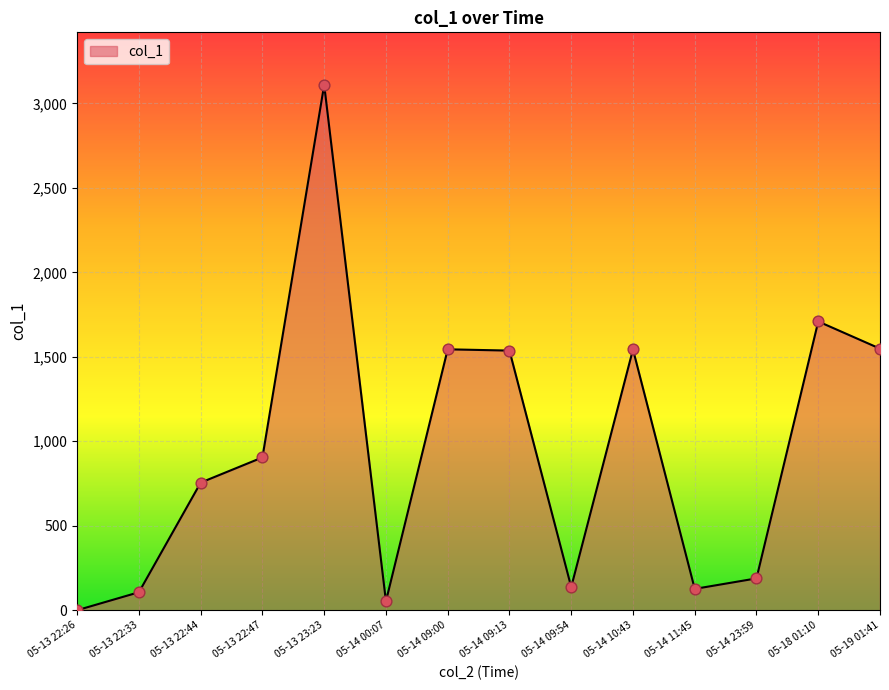

Which has a higher value, 05-14 09:13 or 05-13 22:44?

05-14 09:13